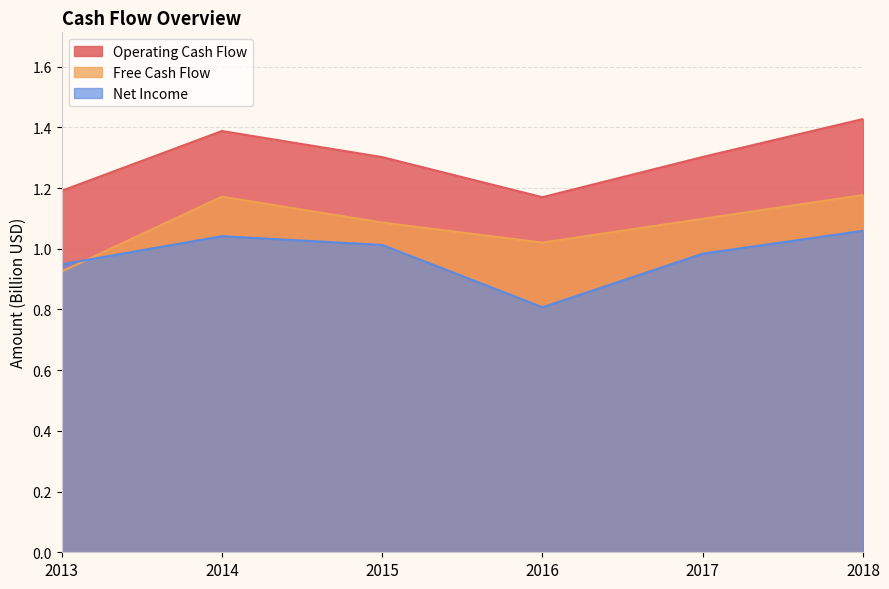

What are all the series names shown in the legend?

Operating Cash Flow, Free Cash Flow, Net Income